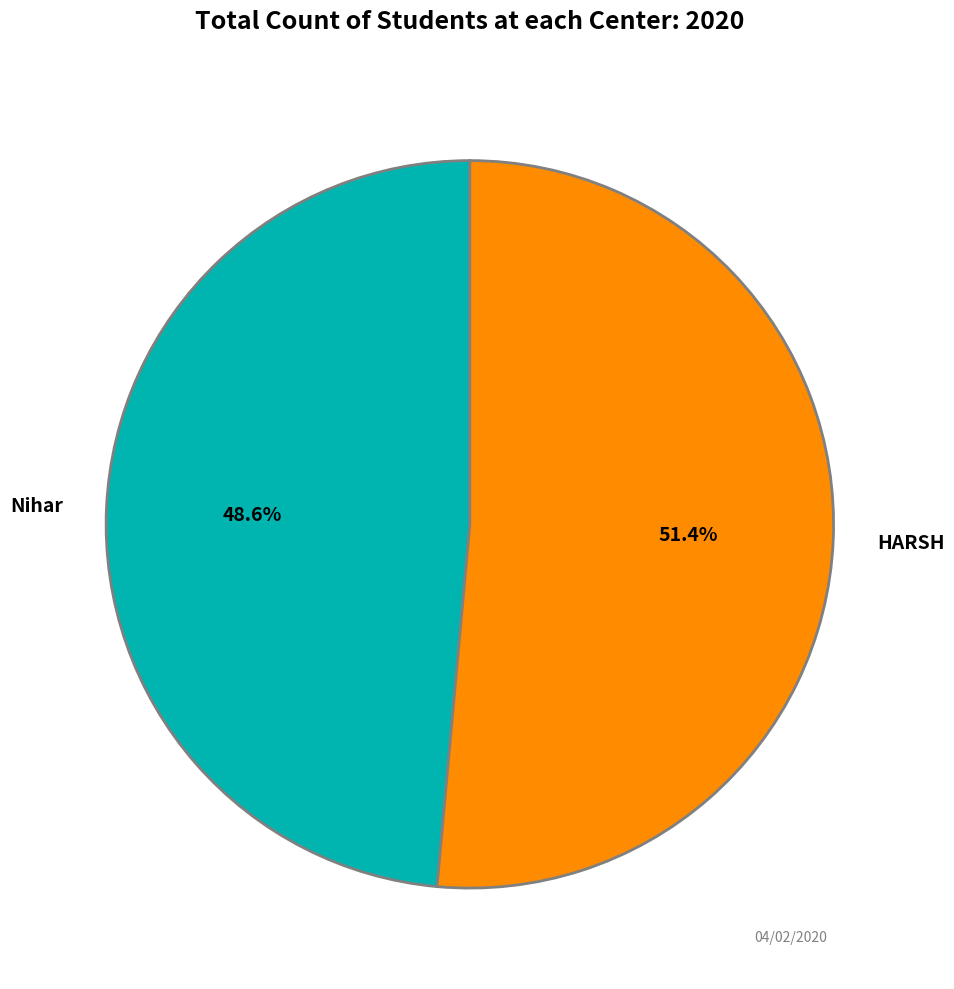

Which category has the biggest portion of the pie?

HARSH